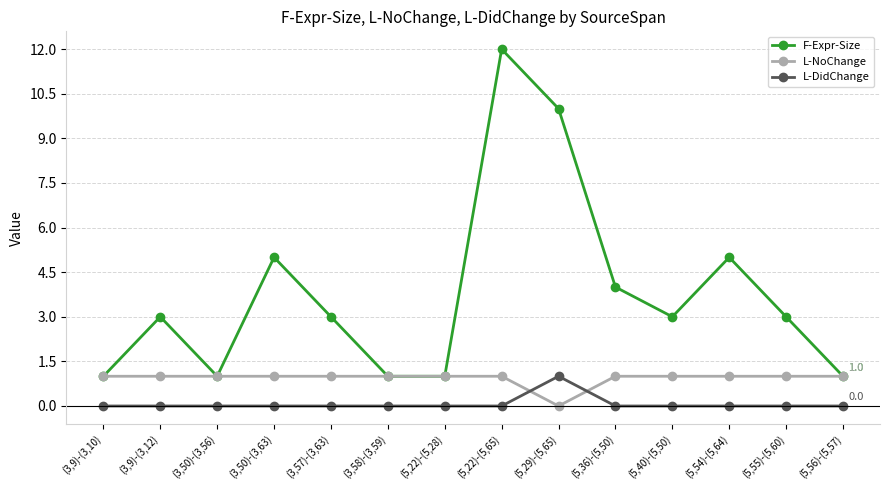

What is the total value across all series at (5,56)-(5,57)?

2